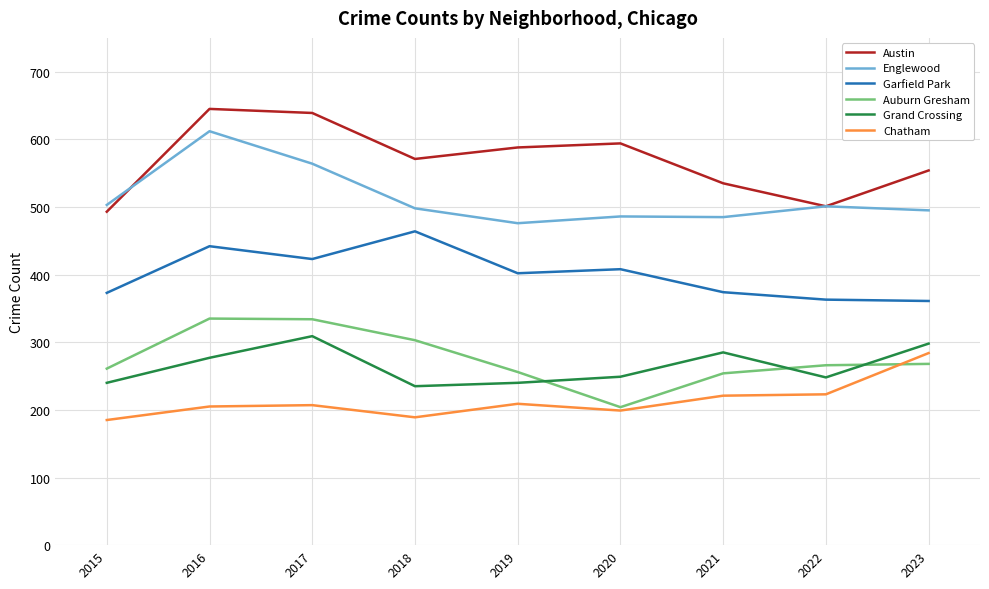

The Grand Crossing series shows 375 at 2022. True or false?

False